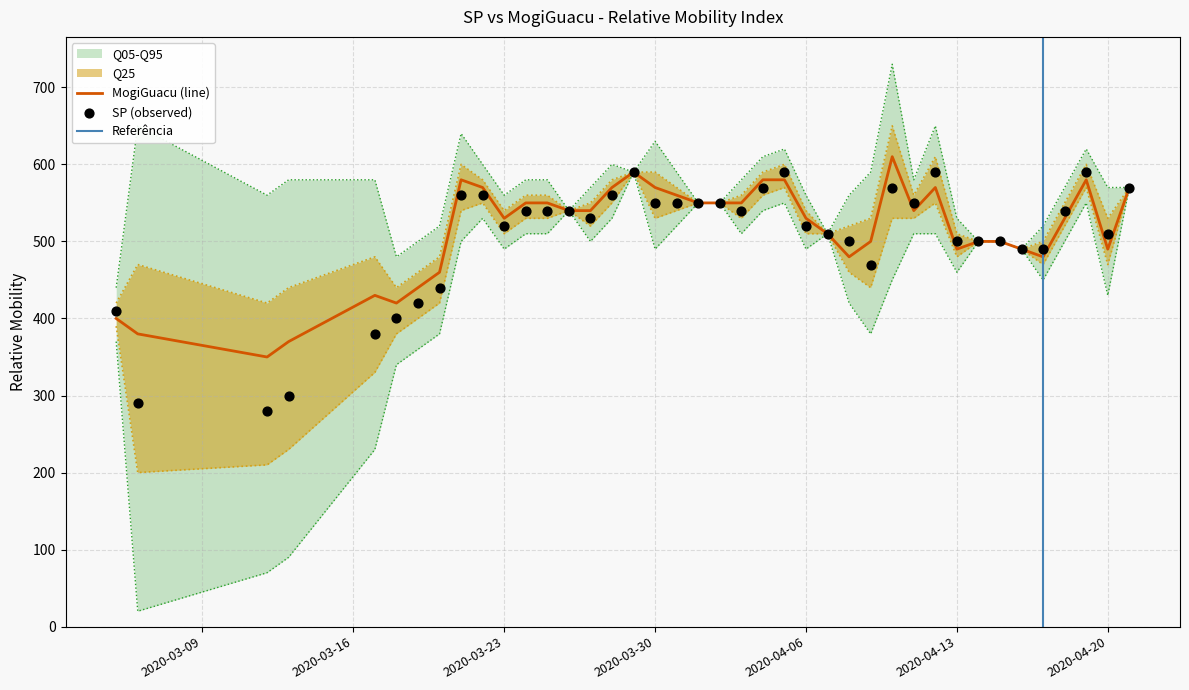

What is the maximum value for MogiGuacu (line)?

610